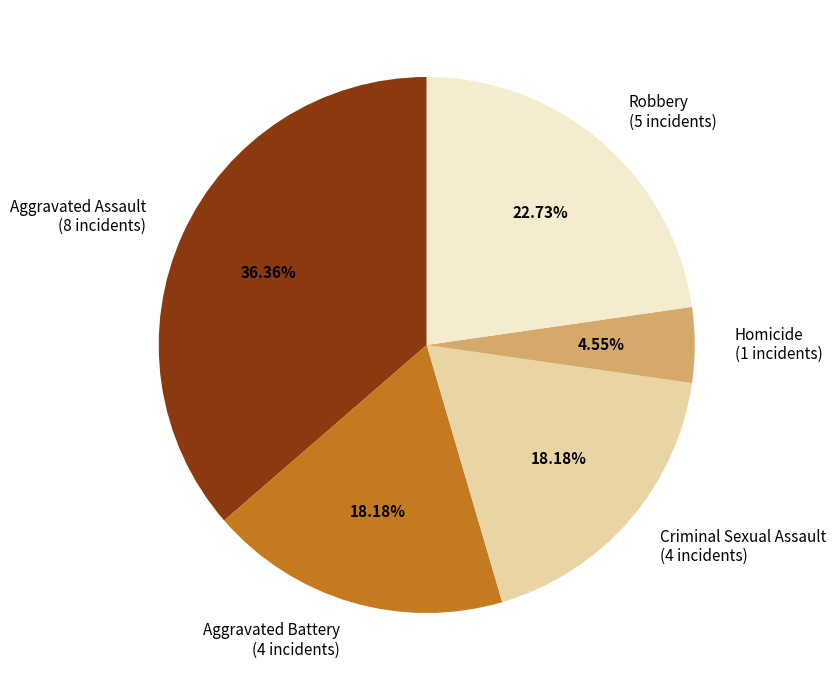

Is it true that Homicide is 17% of the pie?

False